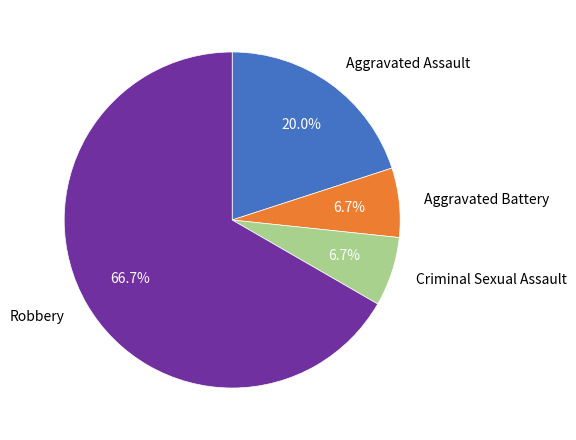

Which category has the biggest portion of the pie?

Robbery